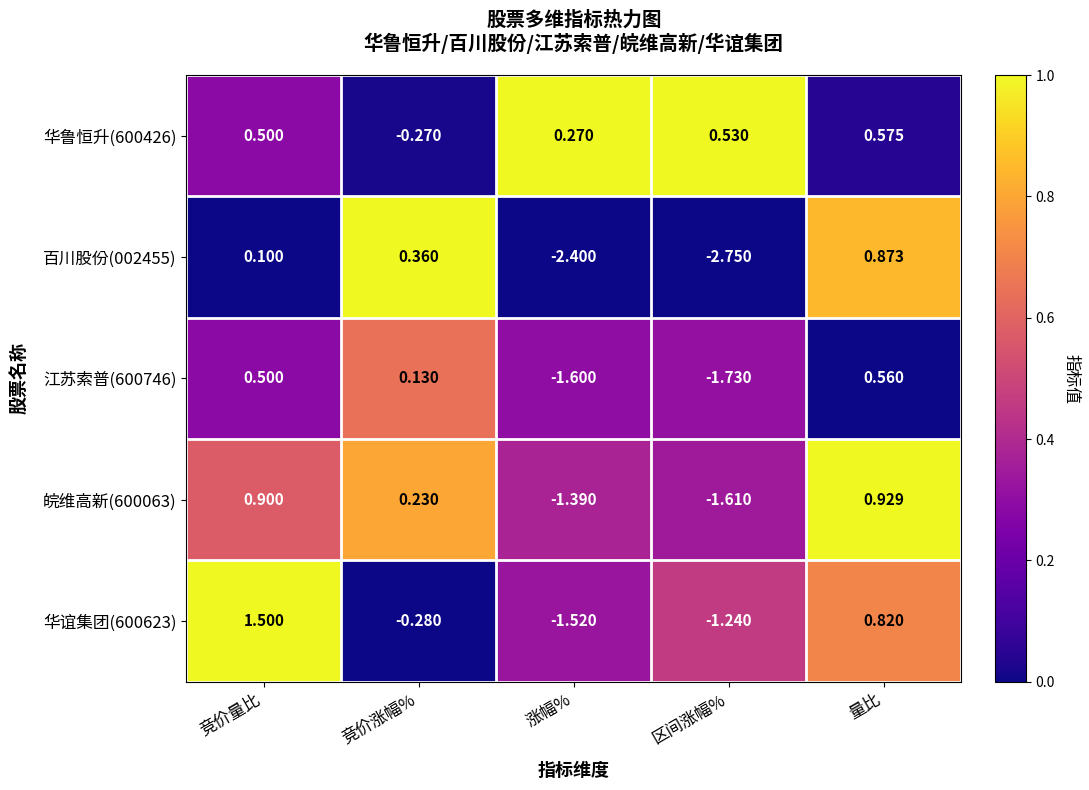

At which category is the sum across all series the highest?

量比